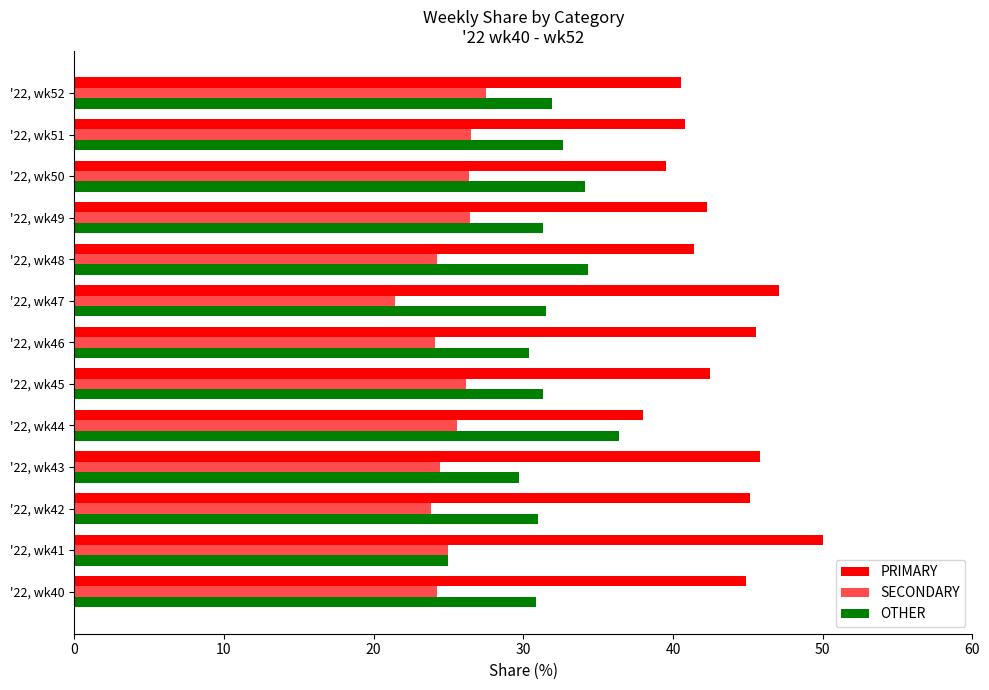

What is the average value of the OTHER series?

31.6